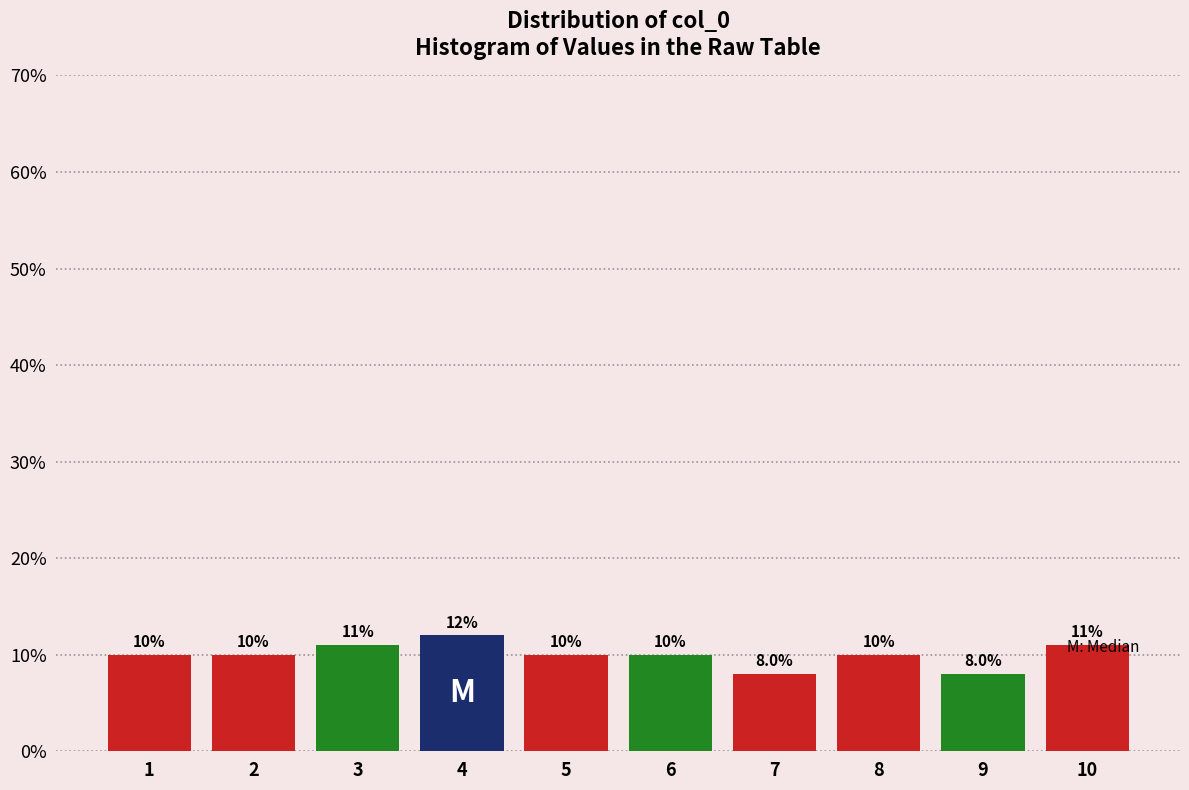

Reading right to left, extract all data points from this chart.

10=11	9=8	8=10	7=8	6=10	5=10	4=12	3=11	2=10	1=10